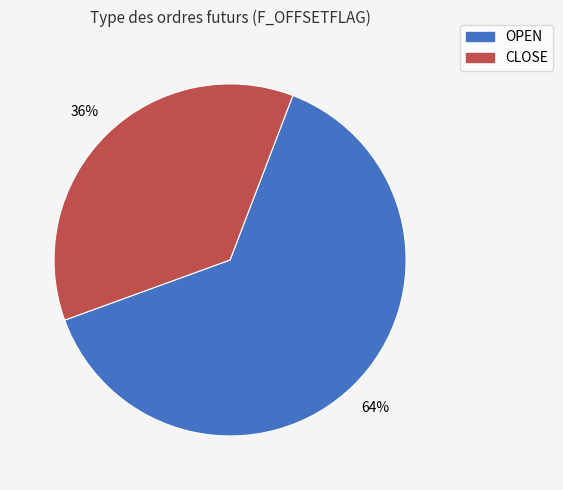

To the nearest percent, what is the combined percentage of OPEN and CLOSE?

100%